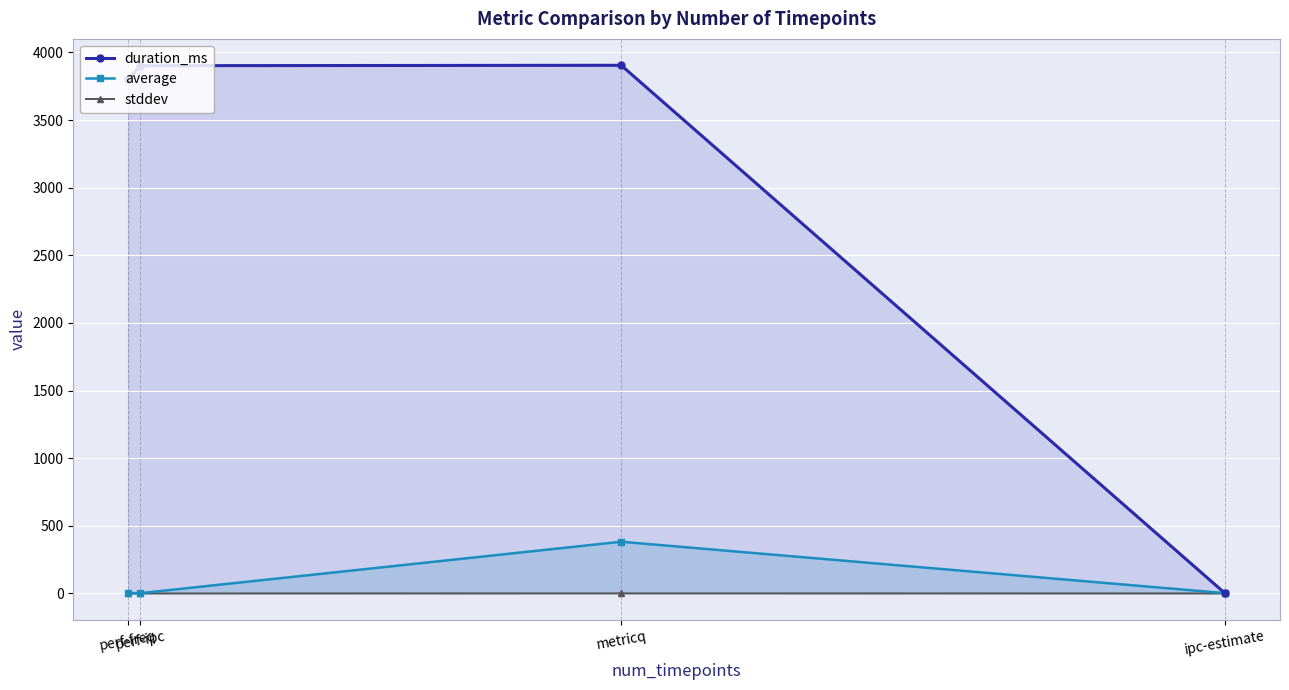

What is the difference between the maximum and second lowest values in the duration_ms series?

103.0